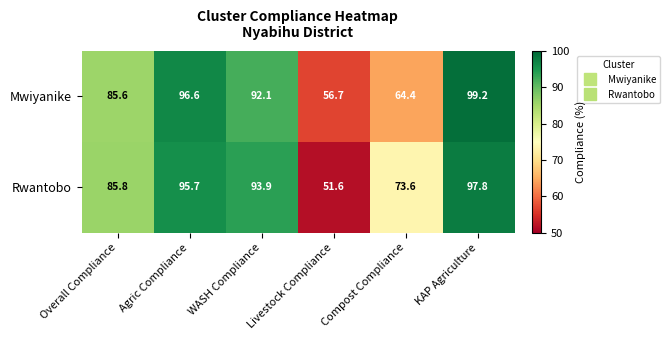

What is the difference between the maximum and second lowest values in the Mwiyanike series?

34.8